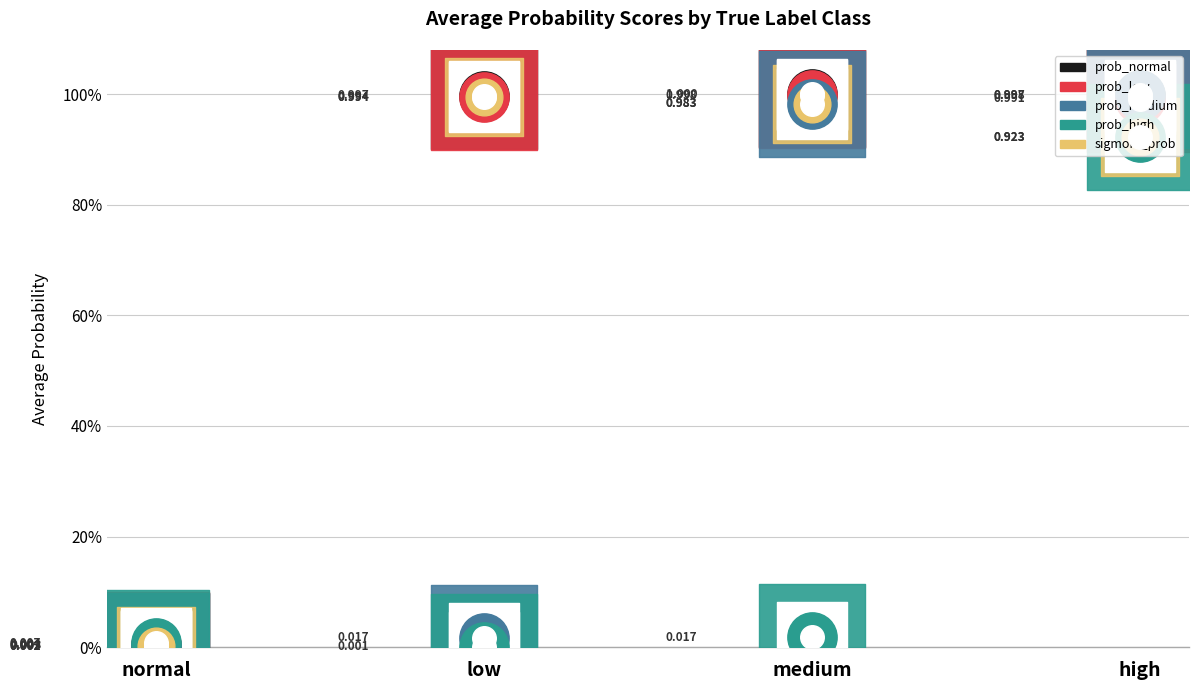

Which series has the largest total across all categories?

prob_normal